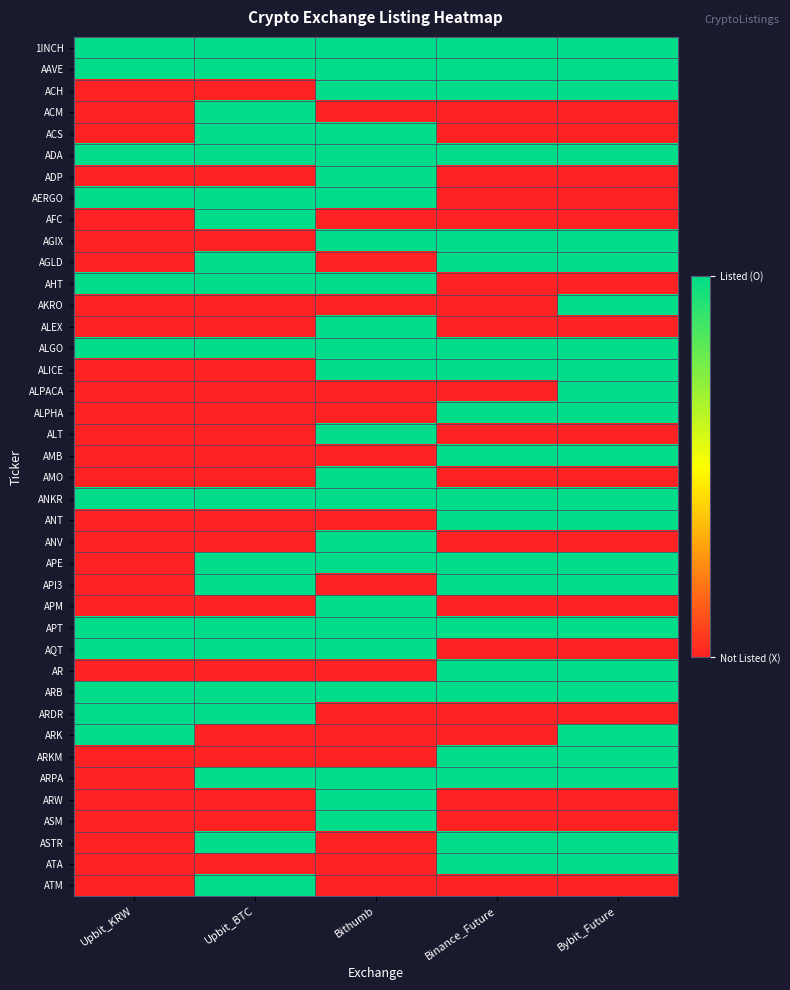

At which category does the chart reach its minimum across all series?

Upbit_KRW